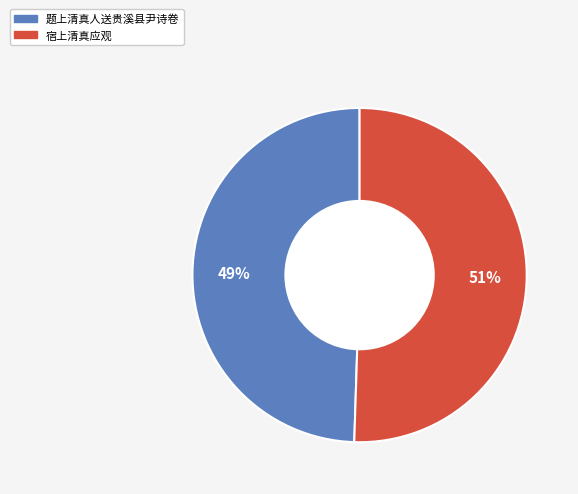

True or false: 宿上清真应观 accounts for 64% of the total.

False